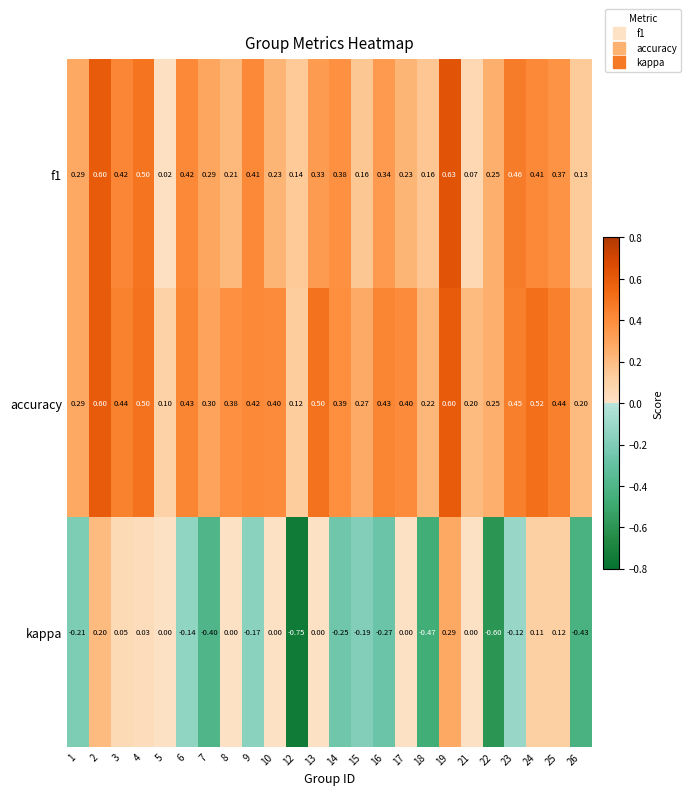

Which series has the largest range (max minus min)?

kappa